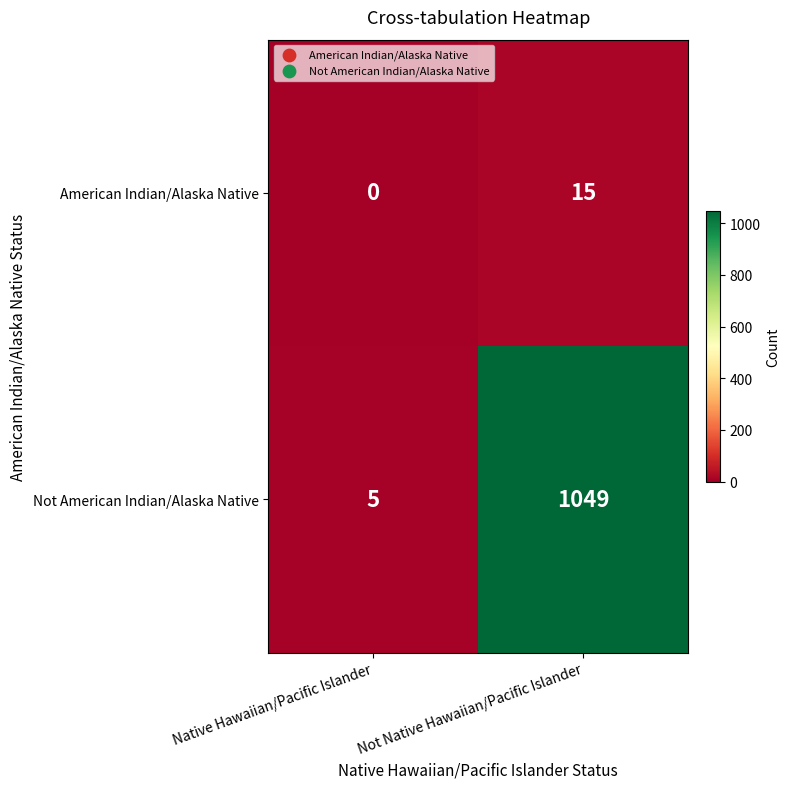

What is the average value of the American Indian/Alaska Native series?

8